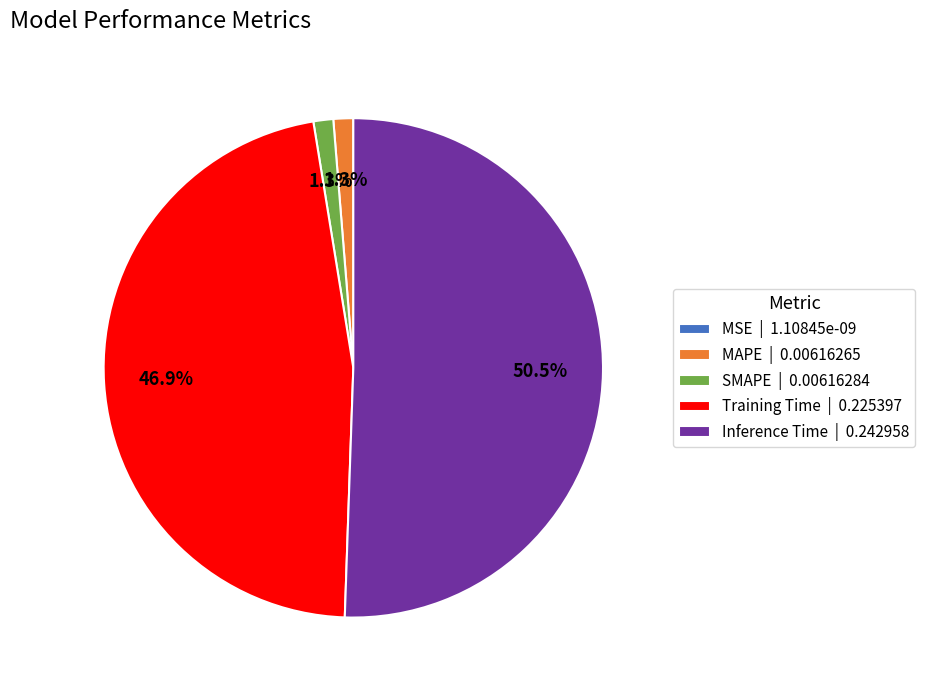

To the nearest percent, what is the combined percentage of Training Time and Inference Time?

97%